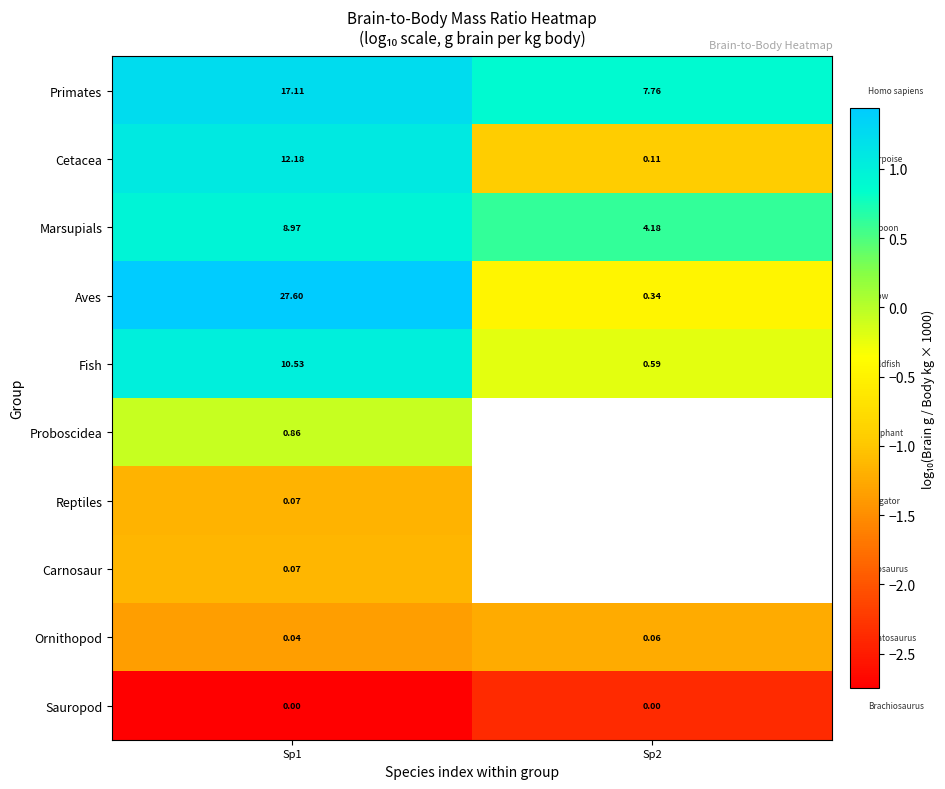

How many data points in Fish are less than 10?

1